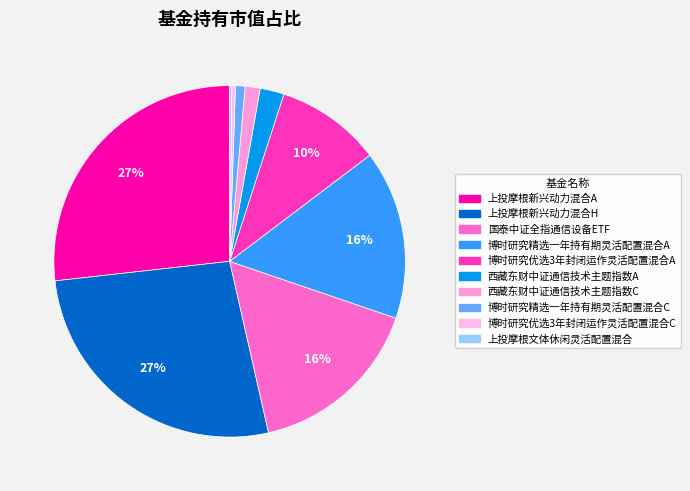

What percentage is NOT represented by 博时研究优选3年封闭运作灵活配置混合A?

90.3%